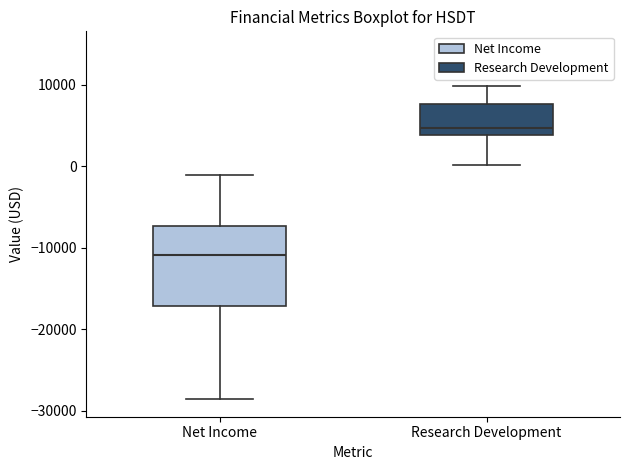

Reading left to right, read every box against the y-axis: the position of its median line, the range the box covers, and the ends of its whiskers. The values are not printed on the chart, so give them approximately, as read against the axis.

Net Income: median -11000, box -17000 to -7000, whiskers -29000 to -1000
Research Development: median 5000, box 4000 to 8000, whiskers 0 to 10000